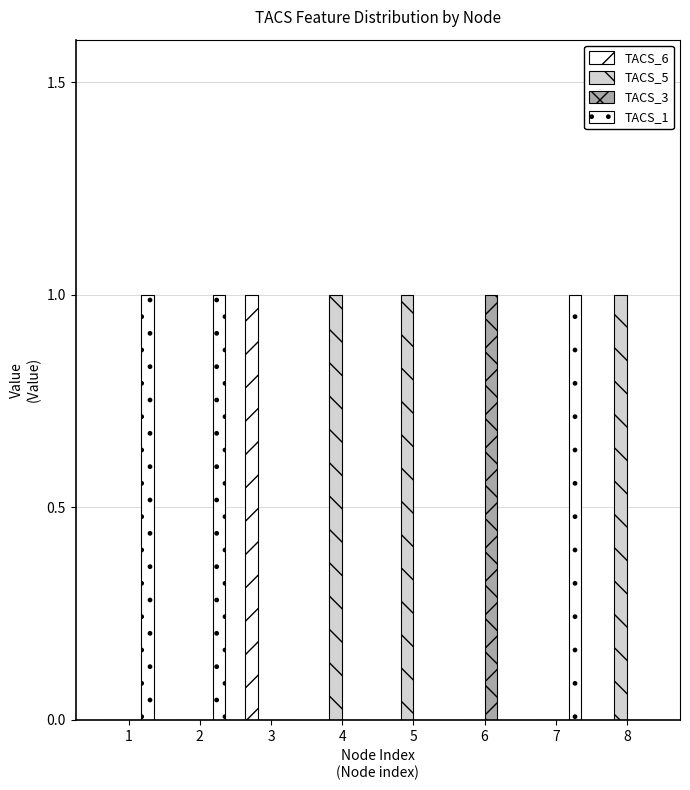

Count the number of categories in the chart.

8